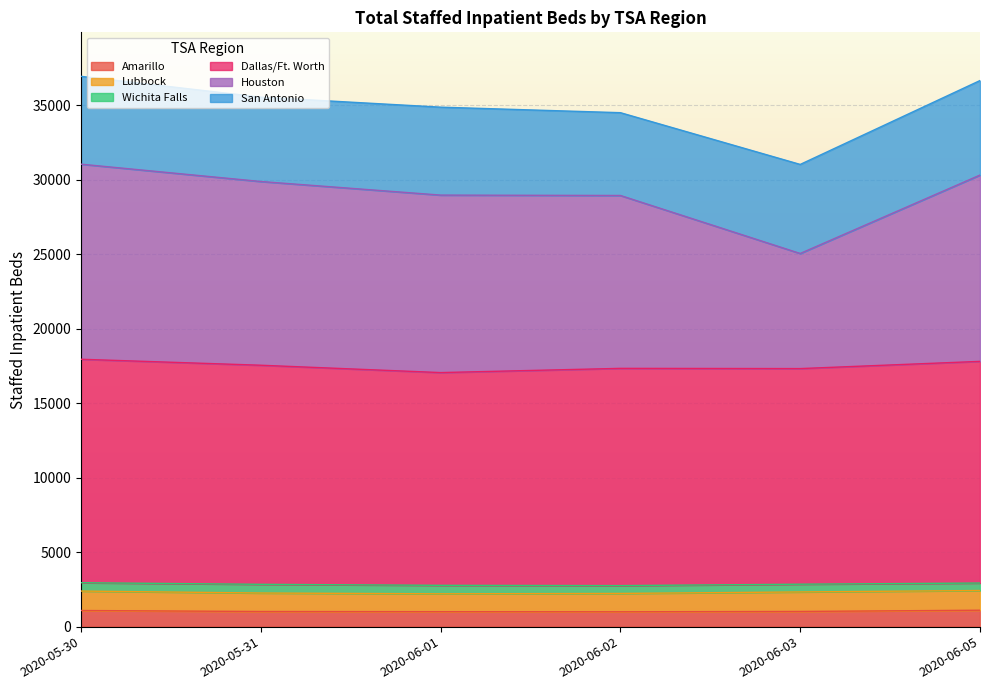

What is the lowest value of the Amarillo series?

997